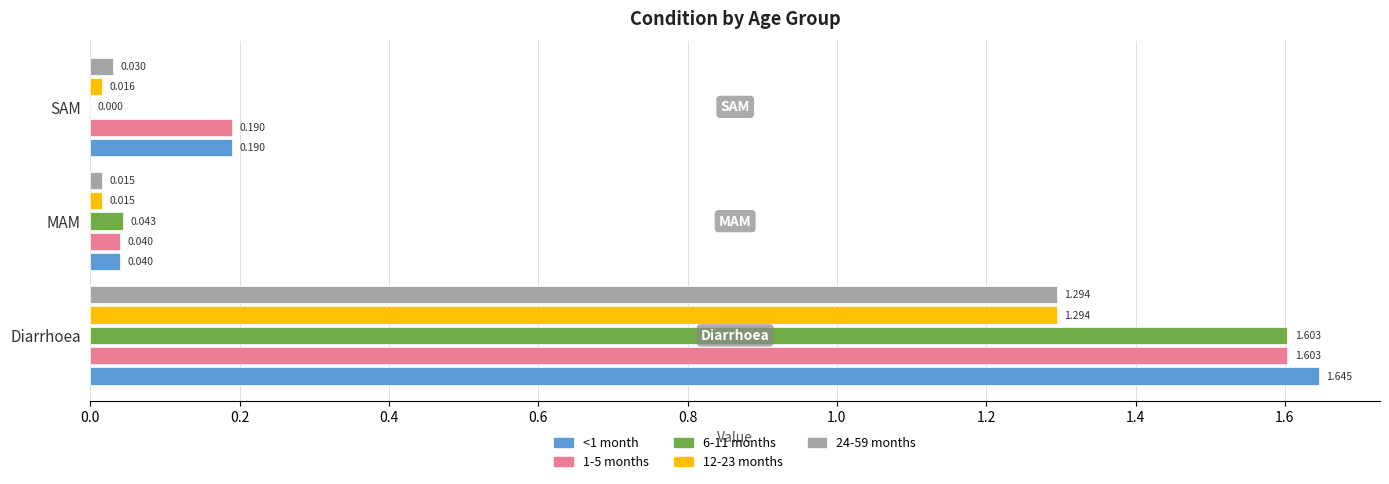

At which category does the chart reach its peak across all series?

Diarrhoea